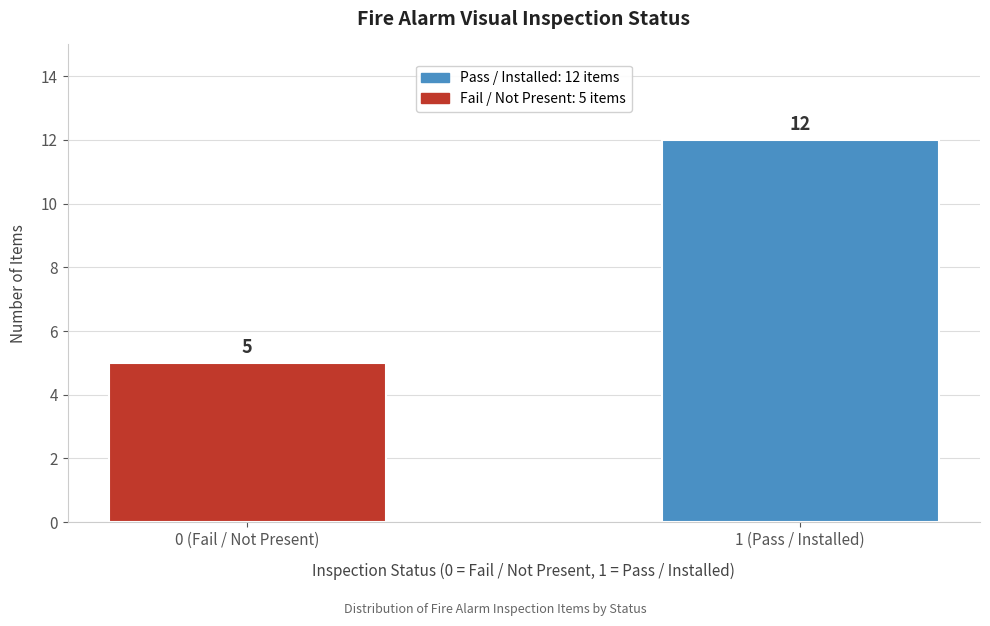

Reading right to left, list all the values displayed in this chart.

12	5